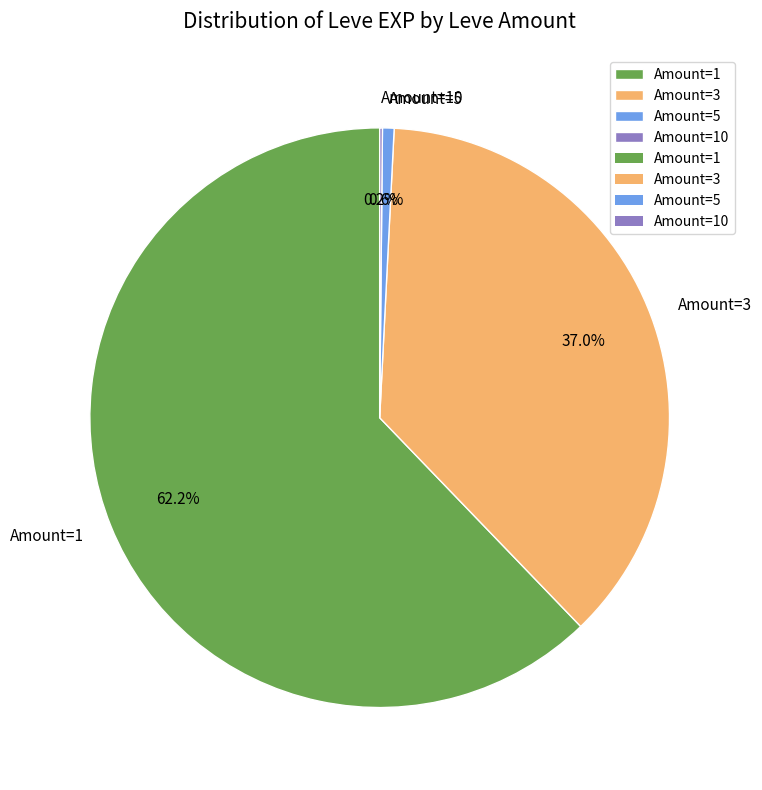

Is there a majority slice in this chart?

Yes